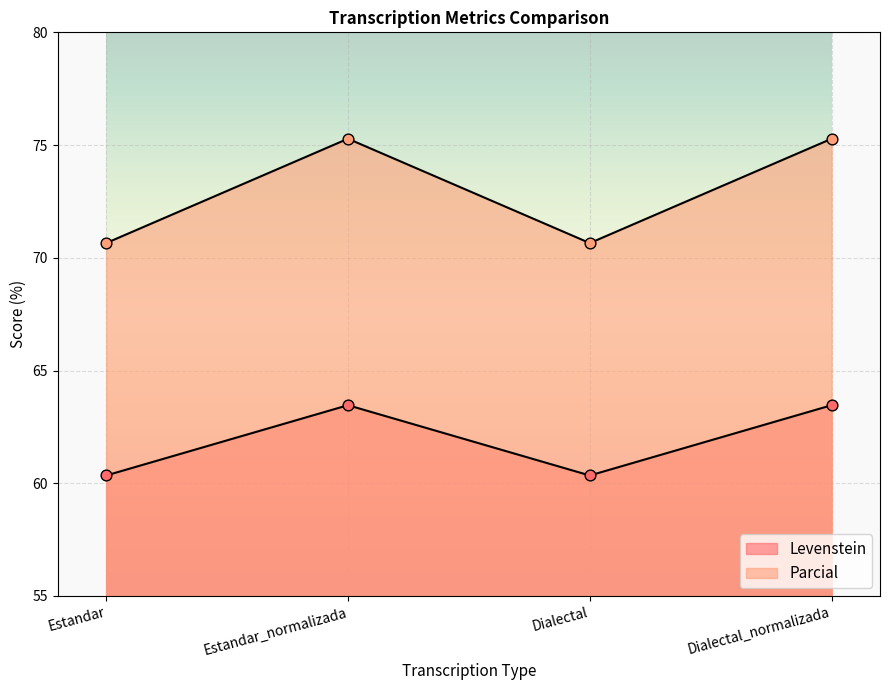

At which category is the sum across all series the highest?

Estandar_normalizada